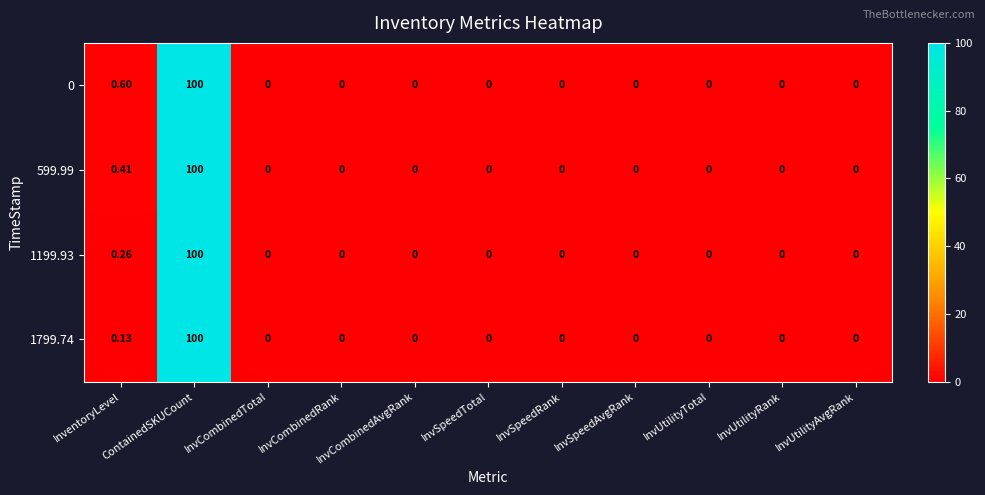

At which category is the sum across all series the highest?

ContainedSKUCount